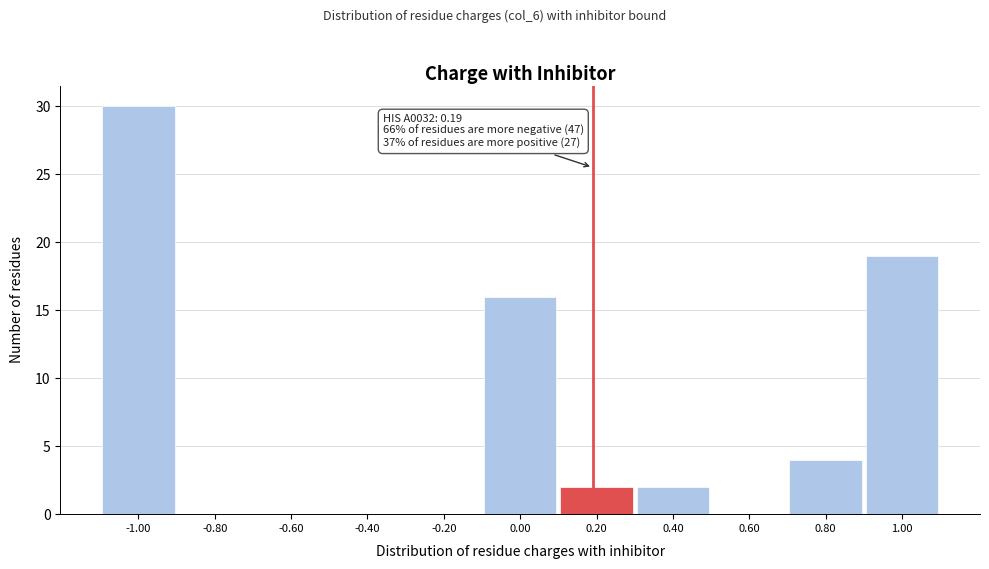

Which range on the x-axis has the tallest bar?

-1.1 to -0.9